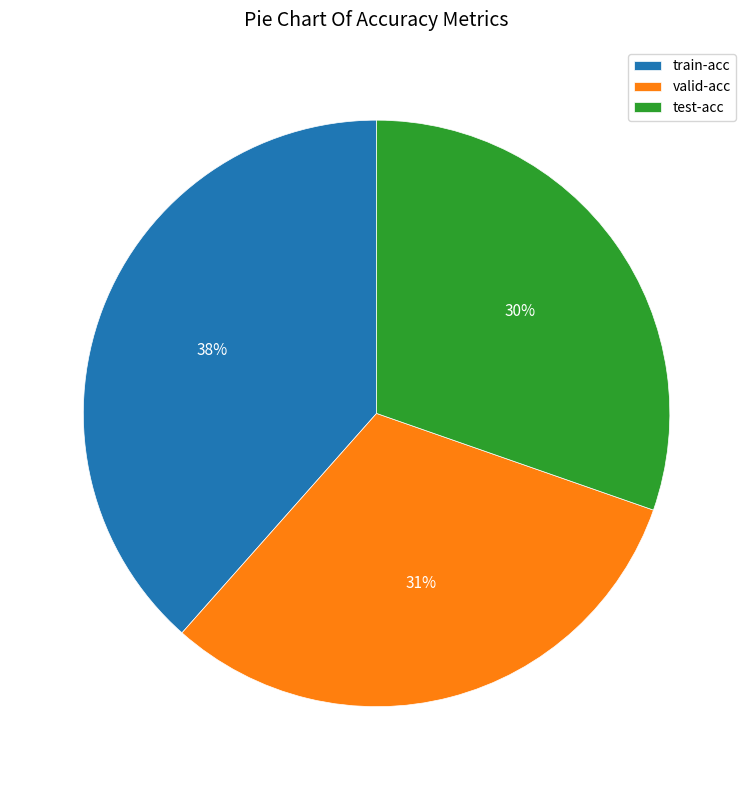

Rank the categories by value from lowest to highest.

test-acc, valid-acc, train-acc